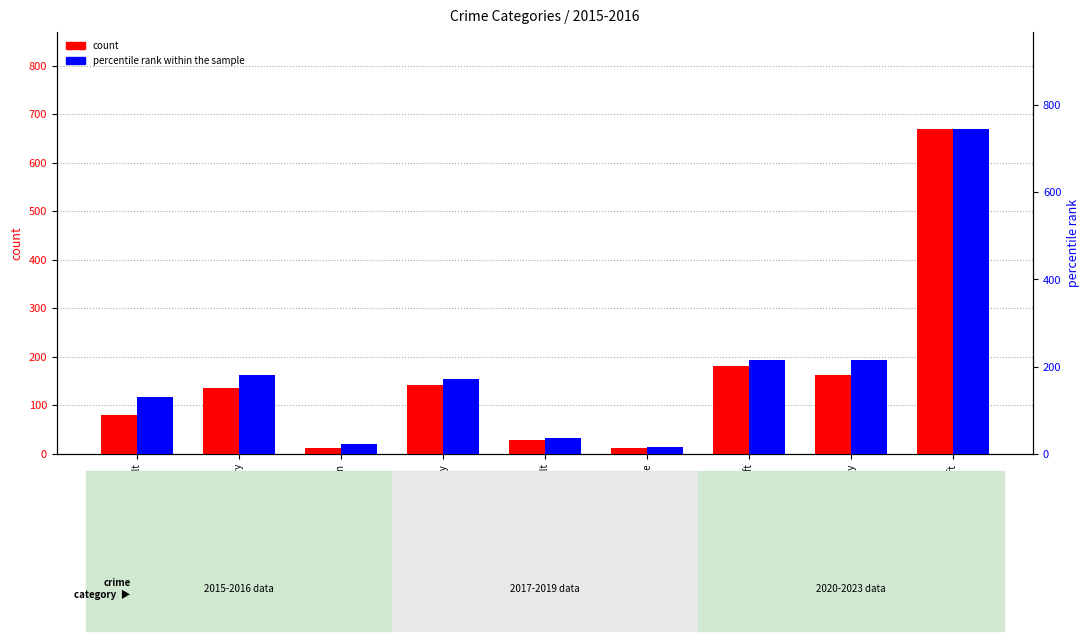

Is it true that count equals 79 at Aggravated Assault?

True